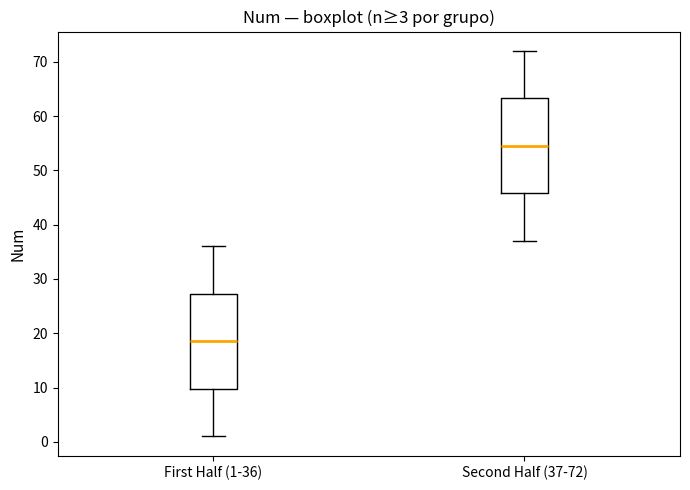

Which box's median line is the highest?

Second Half (37-72)